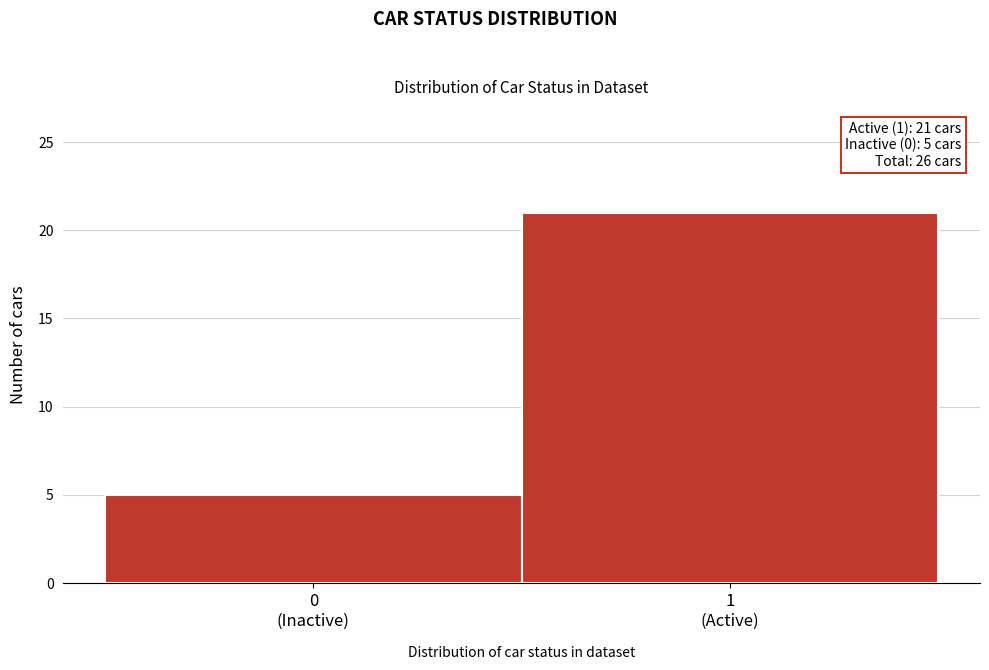

Reading left to right, list all the values displayed in this chart.

5	21